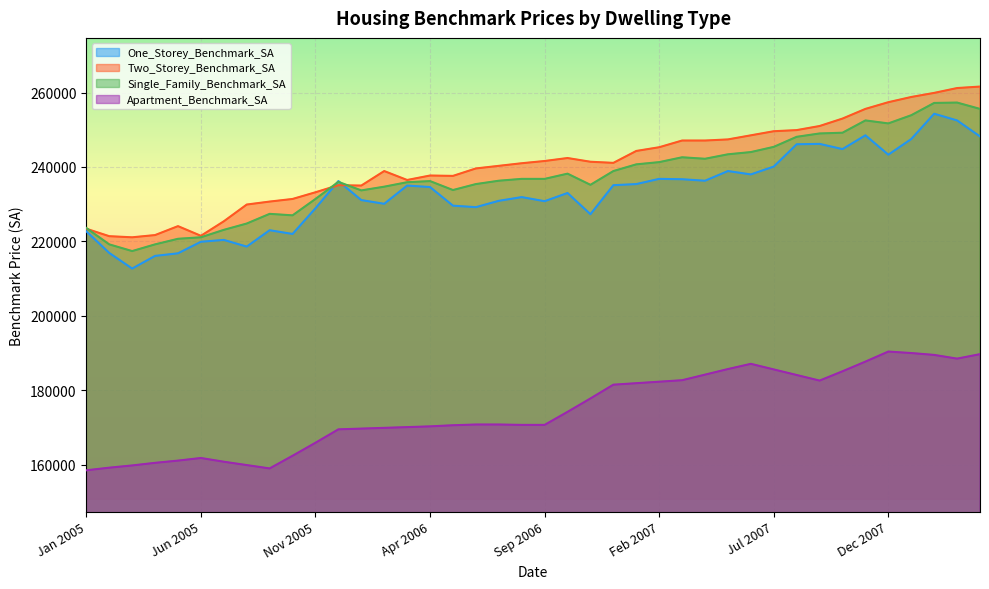

What is the approximate value of Two_Storey_Benchmark_SA at Mar 2006, to the nearest 50?

236500